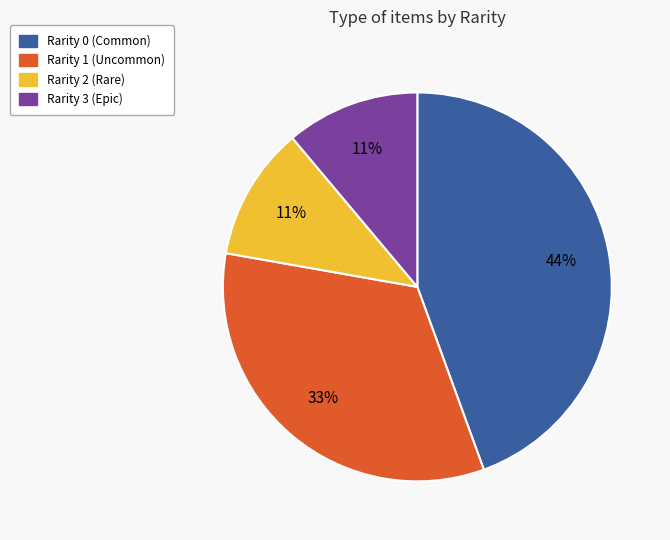

Does any single category account for the majority?

No